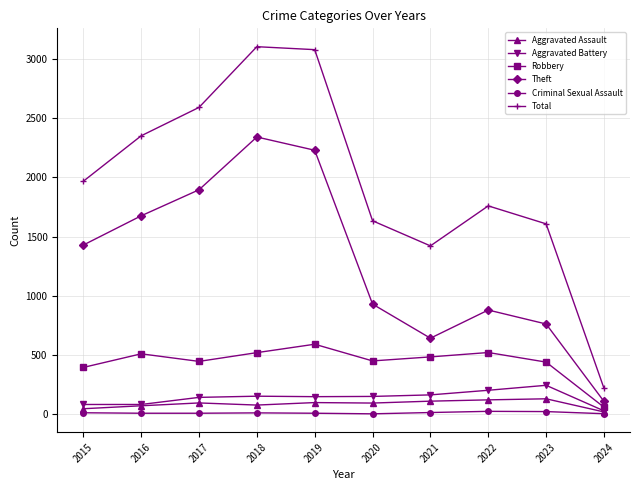

What is the maximum value for Aggravated Battery?

244